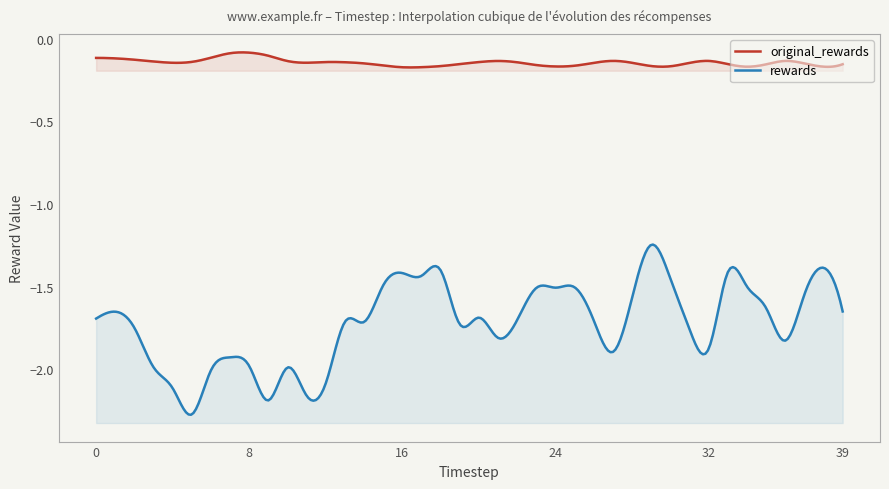

Between 4 and 36, which series saw the biggest shift?

rewards